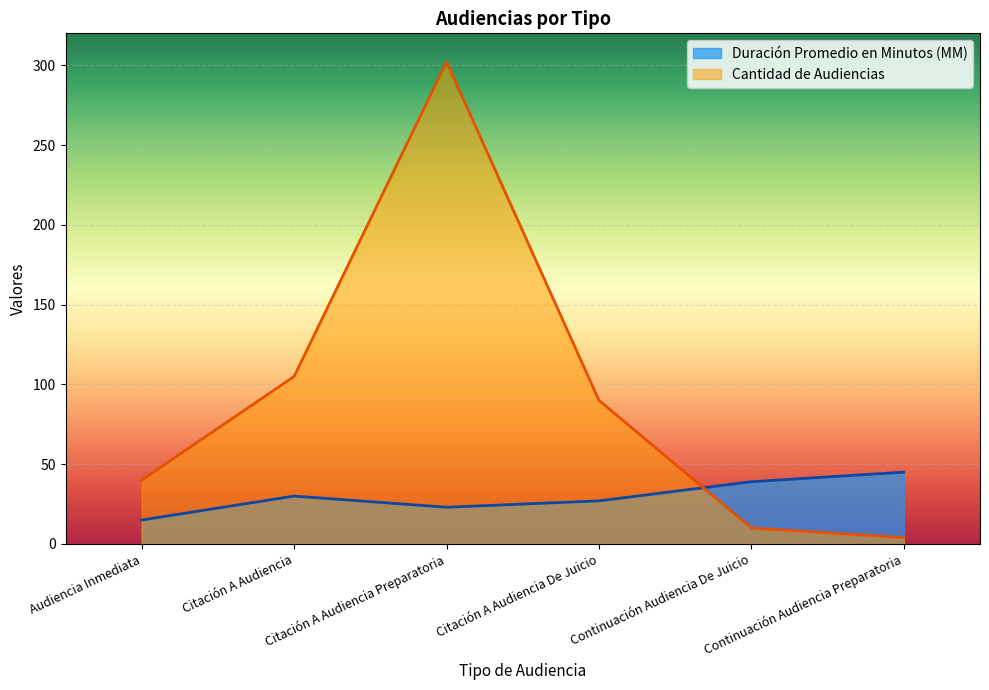

What is the difference between the maximum and second lowest values in the Duración Promedio en Minutos (MM) series?

22